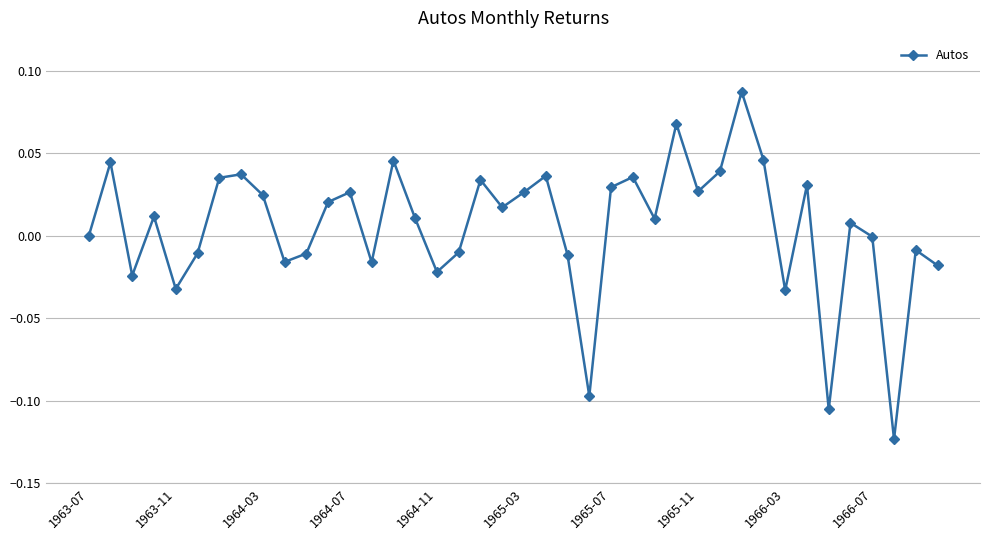

How many points are higher than both their immediate neighbors (excluding endpoints)?

13